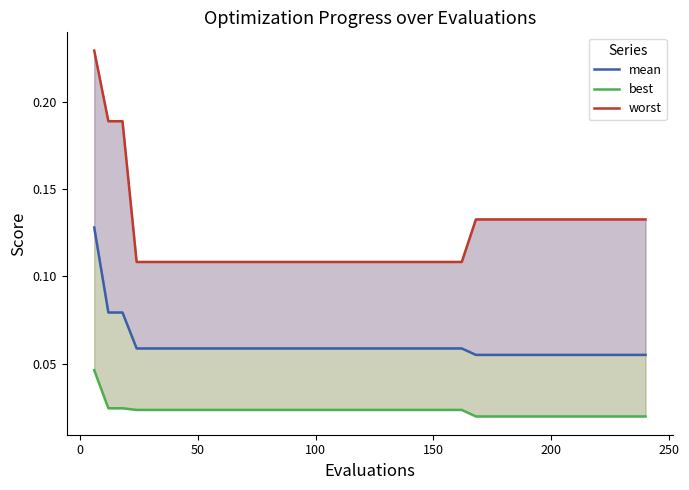

True or false: best and worst intersect in this chart.

False